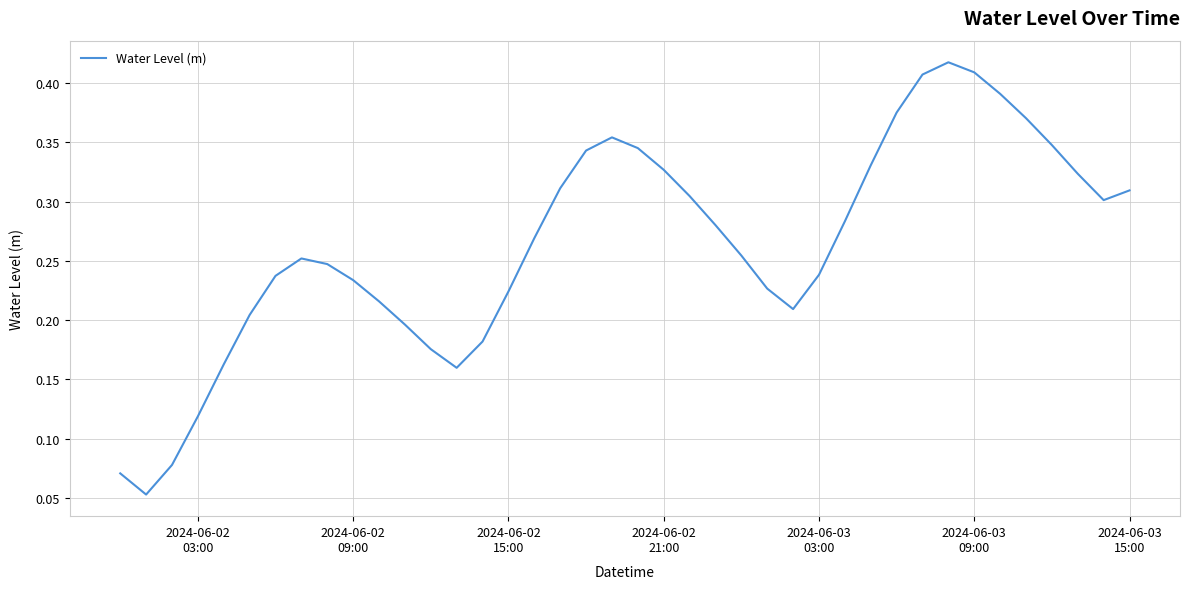

Is this an area chart (filled region under the line)?

No